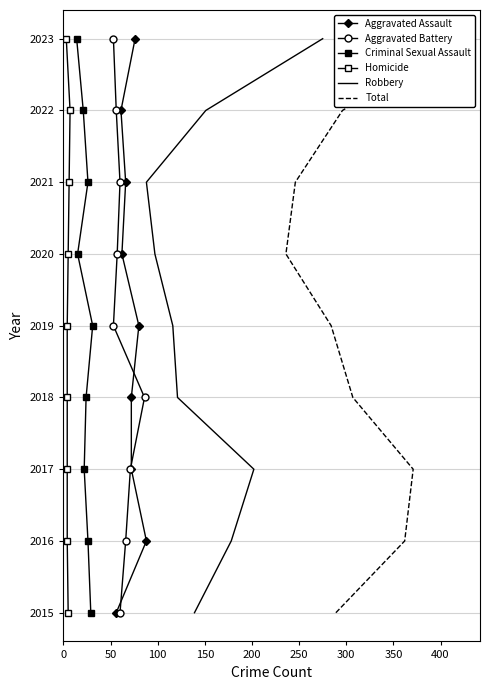

How many lines are shown in the chart?

6